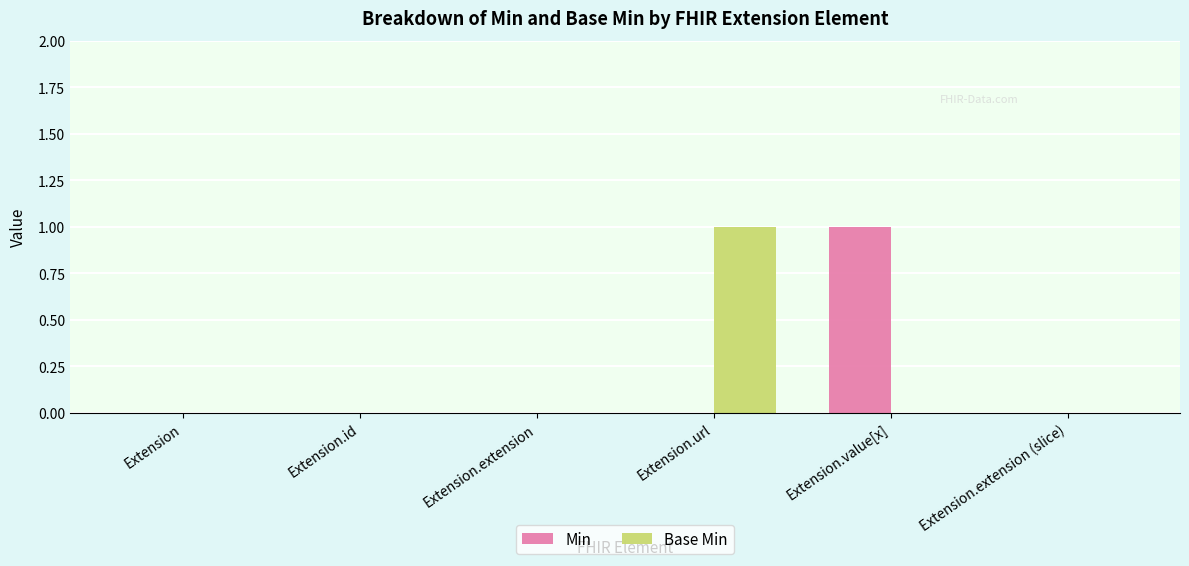

Is it true that Min equals 0 at Extension?

True